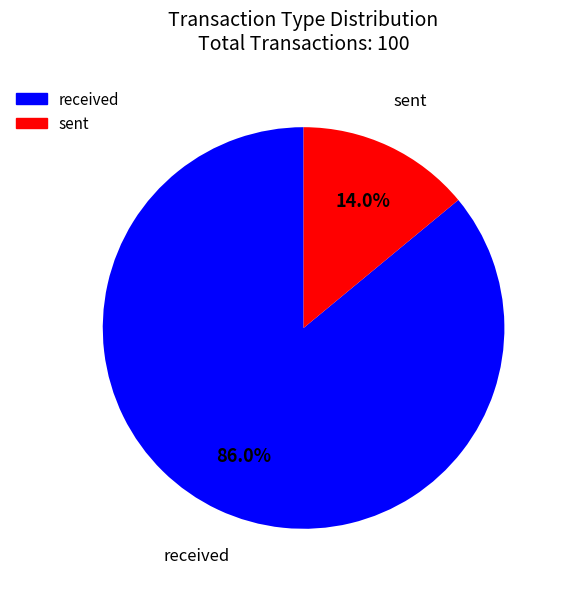

What percentage is the received slice, to the nearest percent?

86%